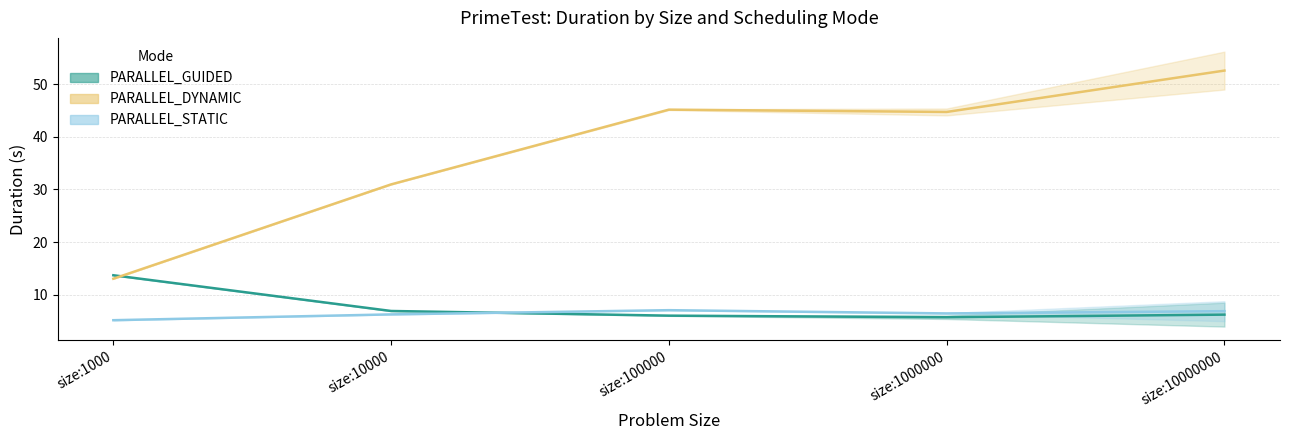

Where does the PARALLEL_GUIDED series first go above 6?

size:1000